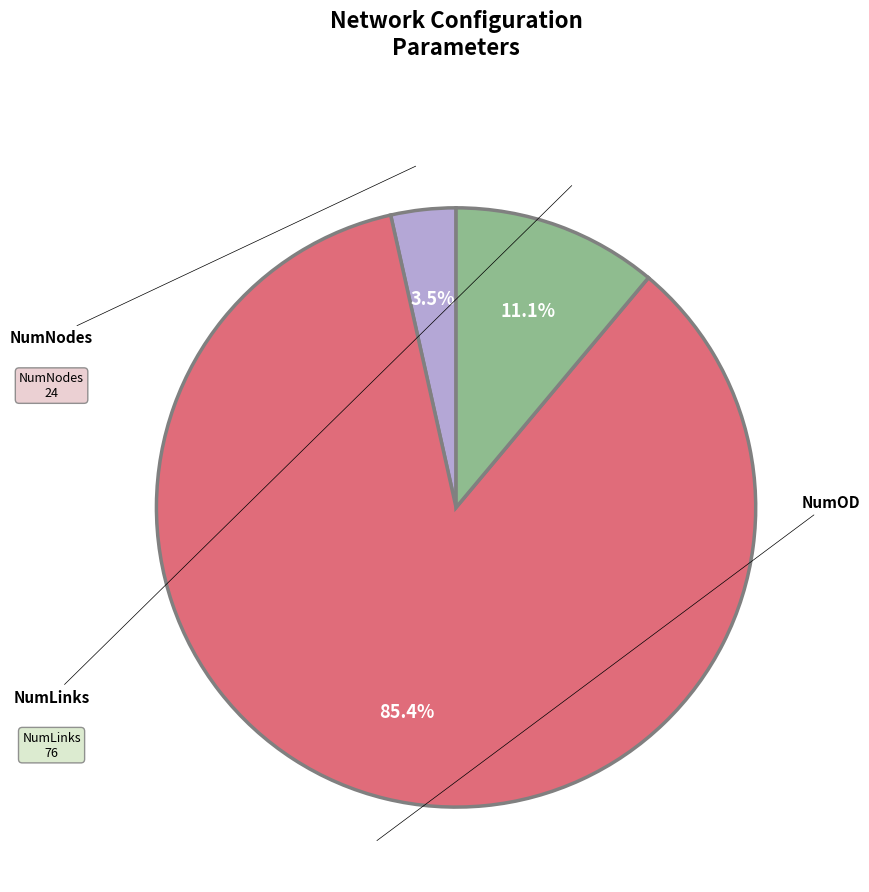

Is there a majority slice in this chart?

Yes